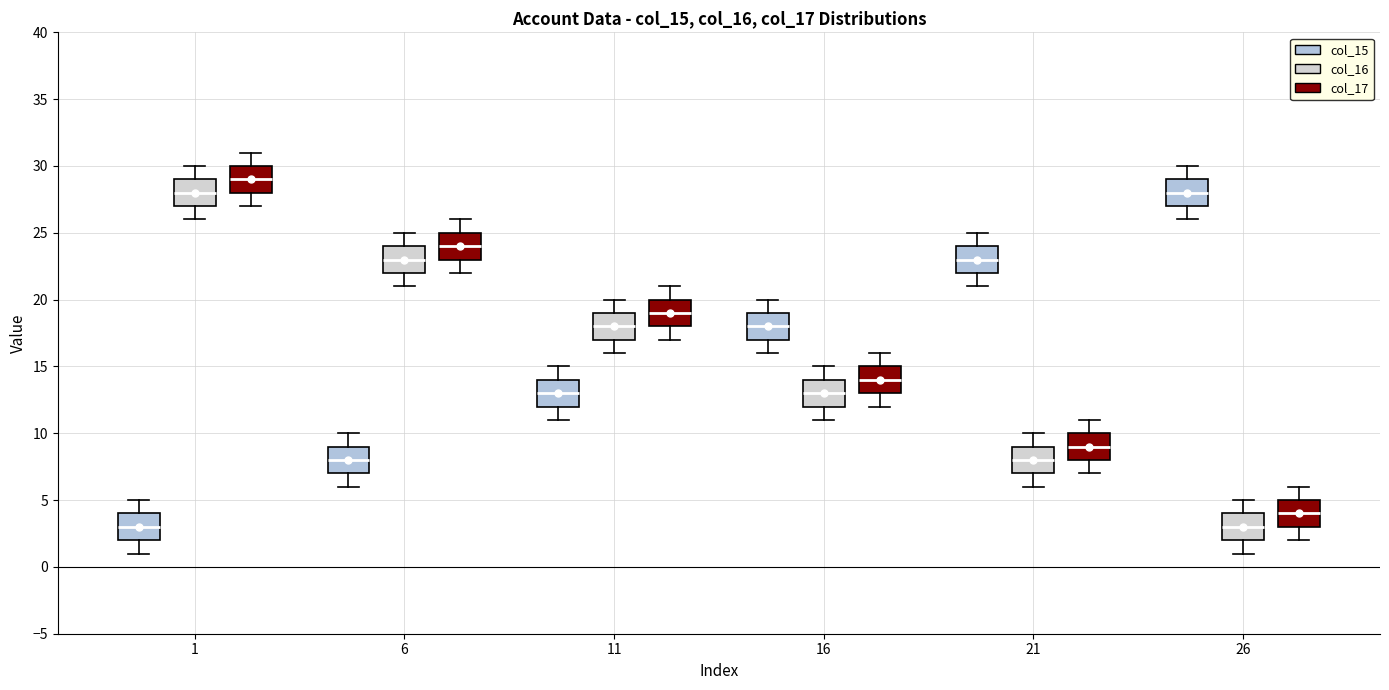

Where does the median line of the box for 26 (col_16) sit on the y-axis? The values are not printed on the chart, so give them approximately, as read against the axis.

3